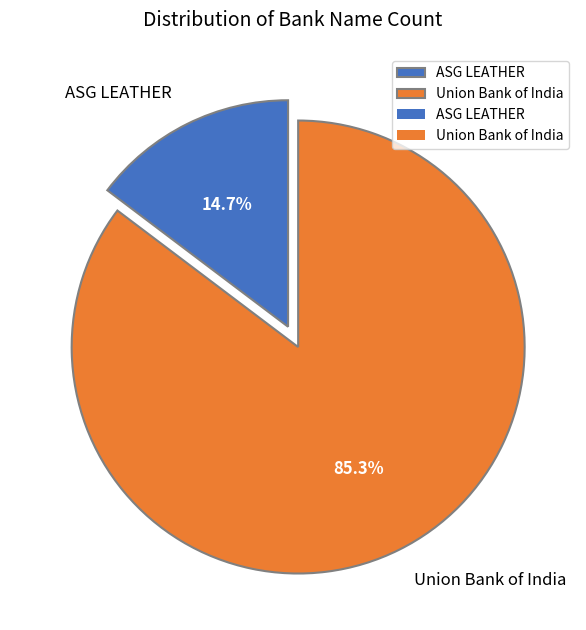

To the nearest percent, what is the average slice percentage?

50%